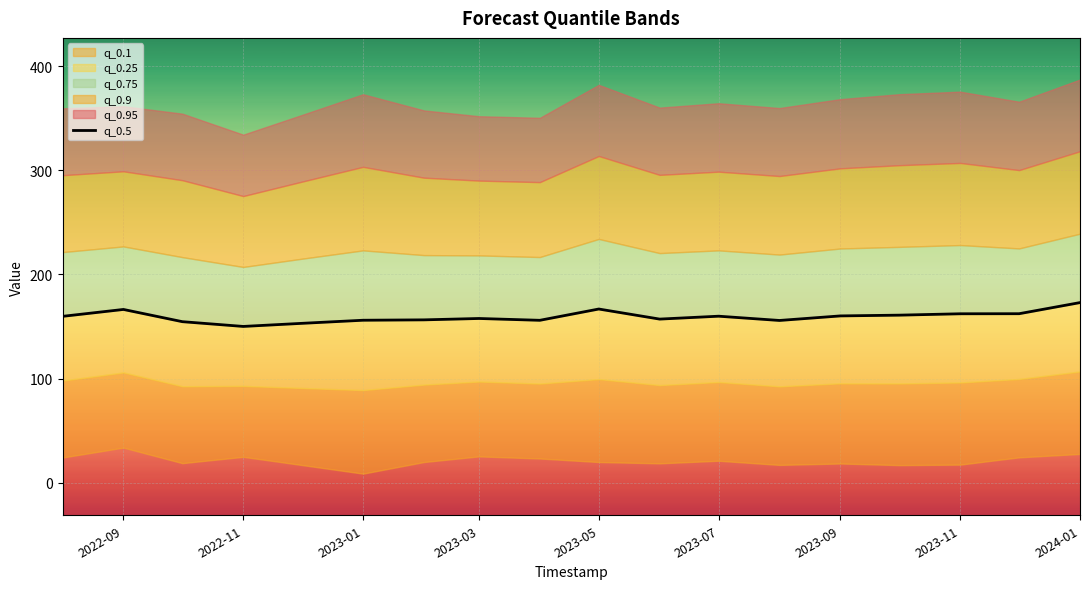

How many lines are shown in the chart?

1